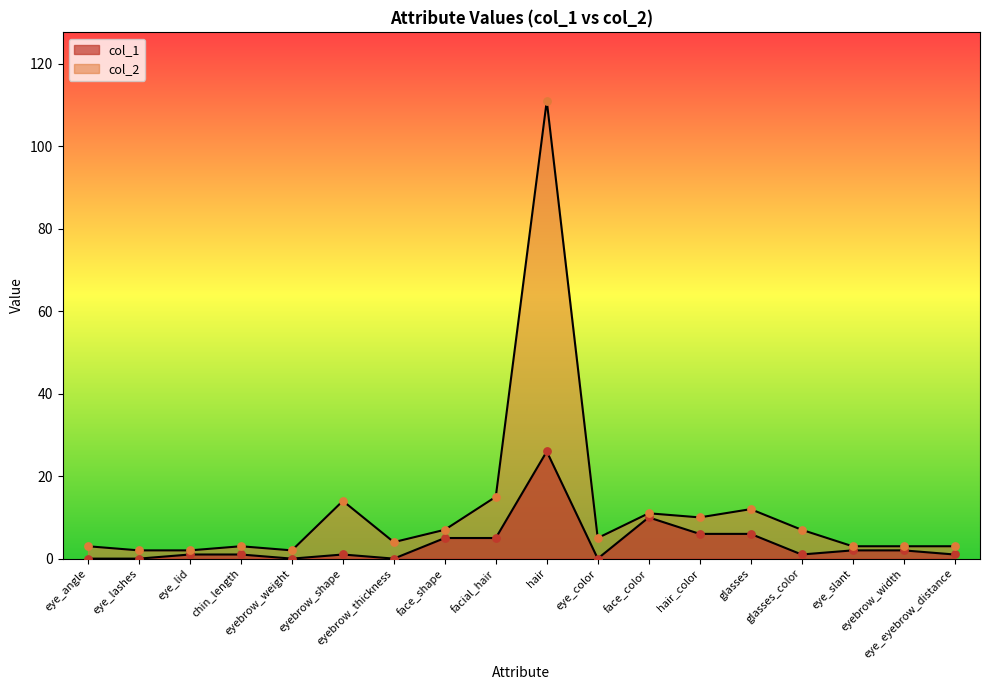

Which series reaches the maximum Y coordinate?

col_2